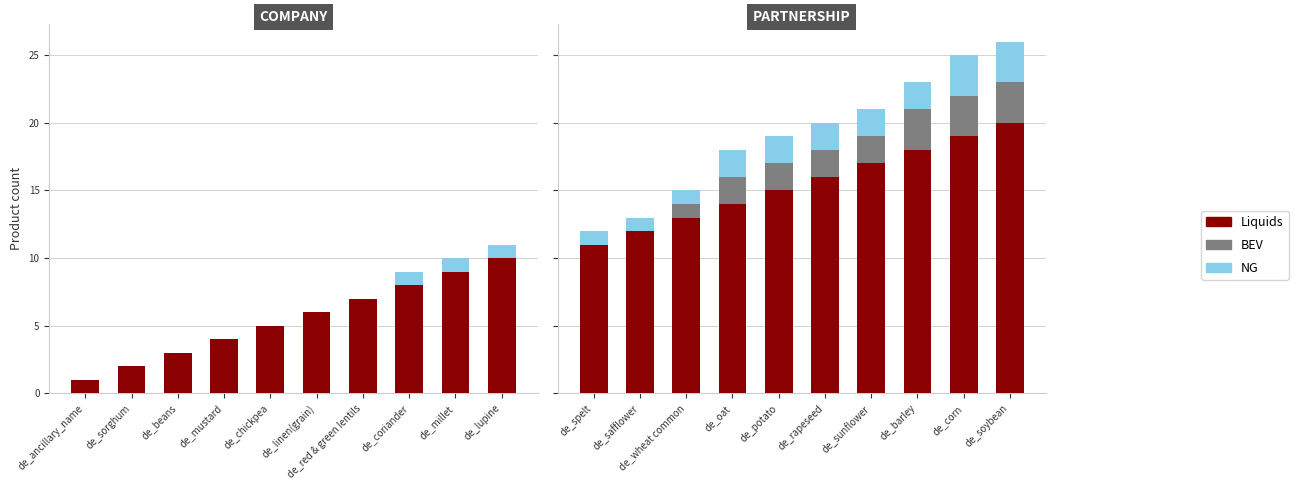

How many values in BEV are above zero?

8